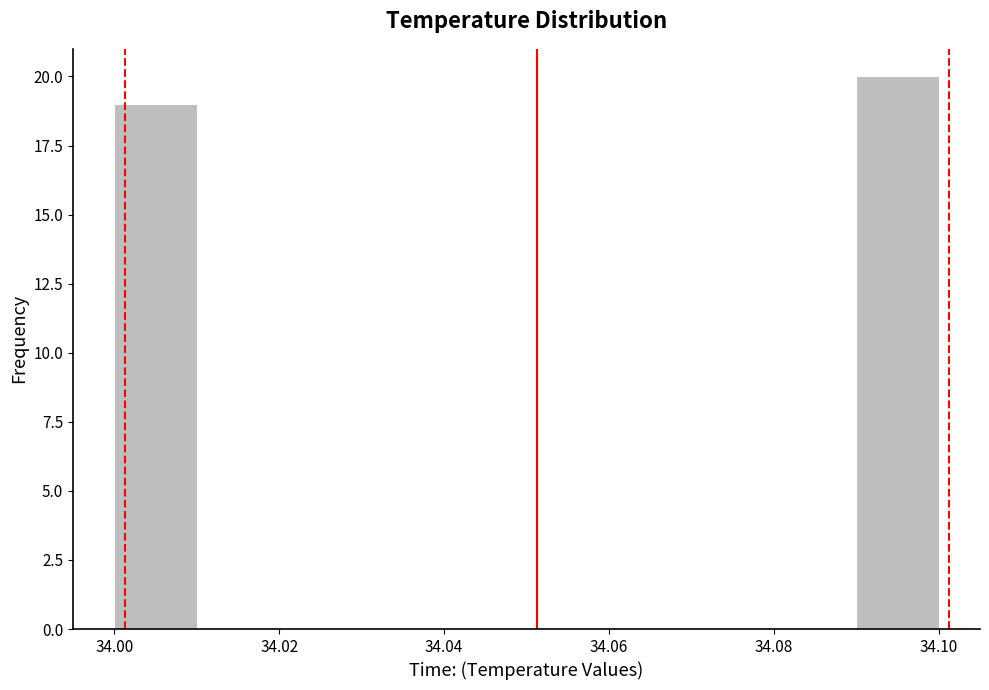

Reading left to right, list every bar in this chart as the range it spans on the x-axis followed by its height. Neither the bar edges nor the heights are printed on the chart, so give them approximately, as read against the axes.

34.00 to 34.01: 19
34.01 to 34.02: 0
34.02 to 34.03: 0
34.03 to 34.04: 0
34.04 to 34.05: 0
34.05 to 34.06: 0
34.06 to 34.07: 0
34.07 to 34.08: 0
34.08 to 34.09: 0
34.09 to 34.10: 20